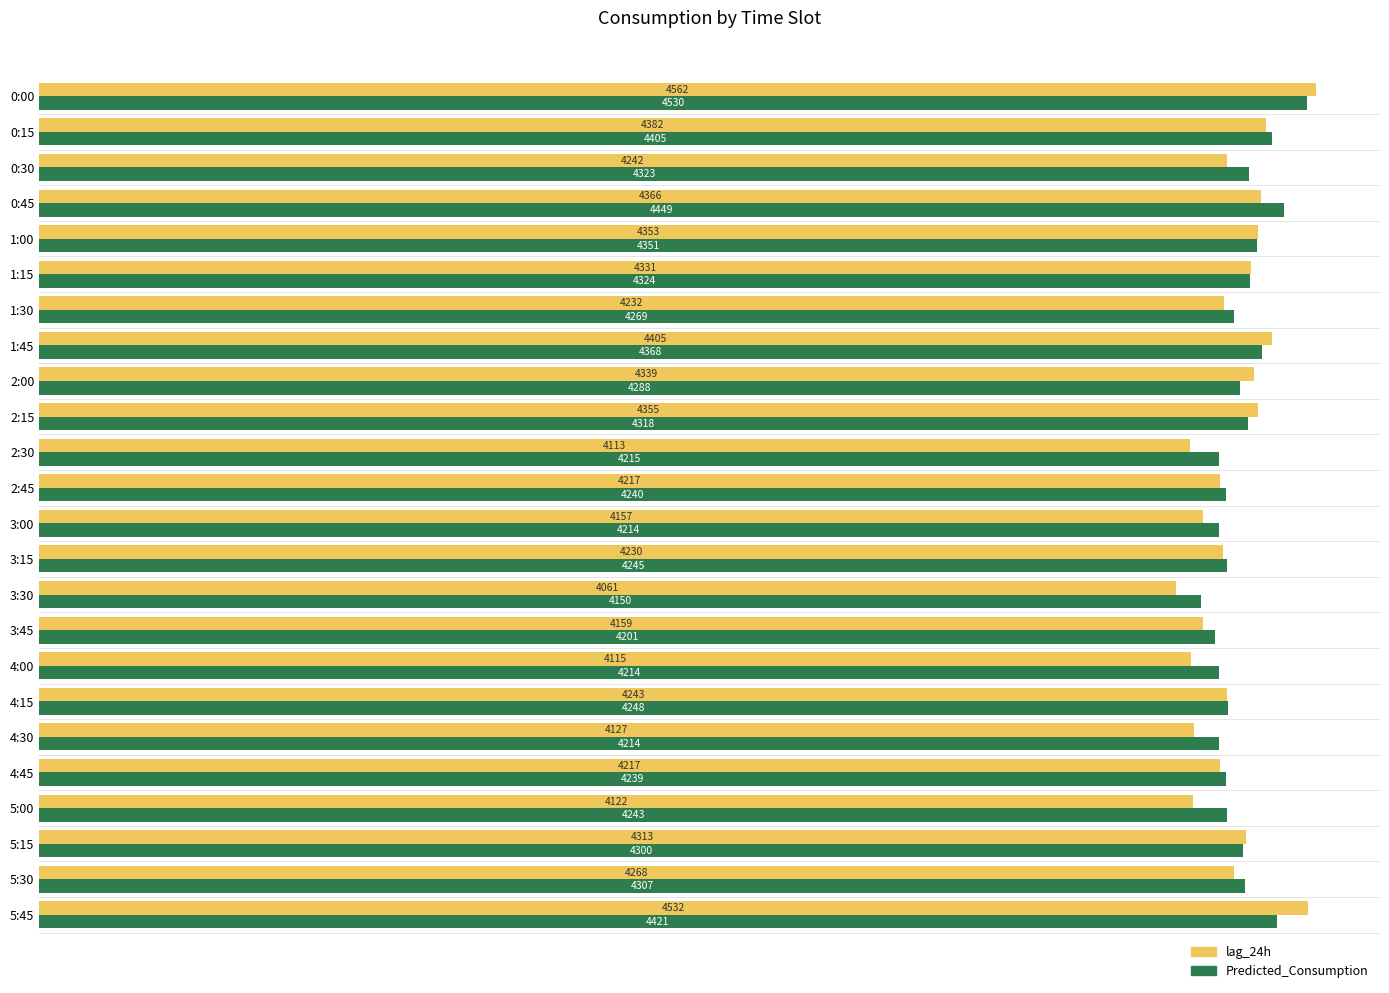

Between 1:30 and 4:45, which series saw the biggest shift?

Predicted_Consumption